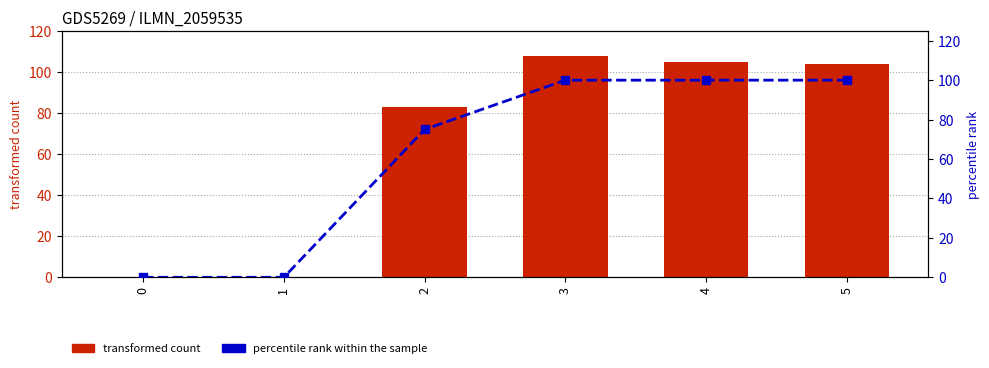

Which series has the largest range (max minus min)?

transformed count